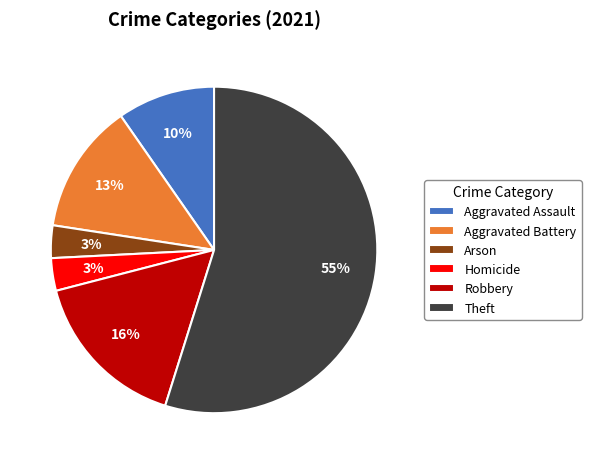

To the nearest percent, what is the average slice percentage?

17%